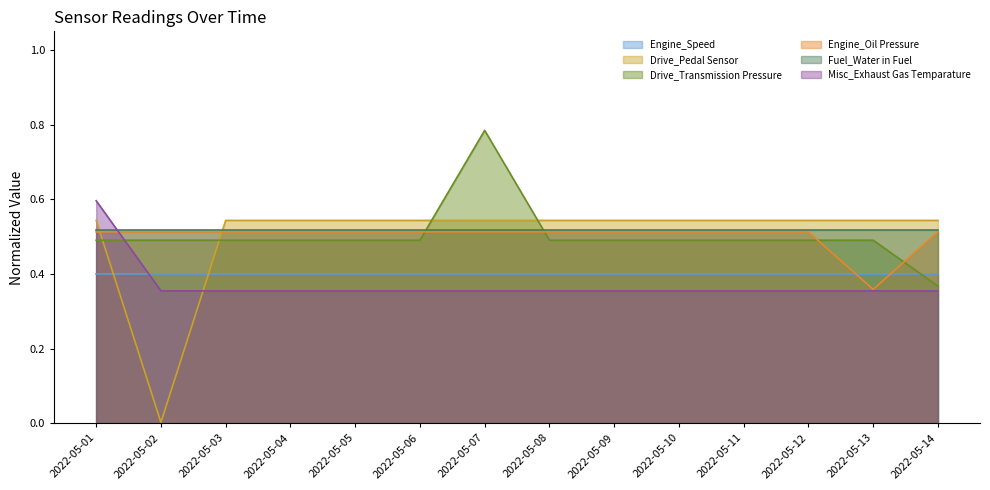

The value of Engine_Oil Pressure at 2022-05-14 is 0.5. True or false?

True